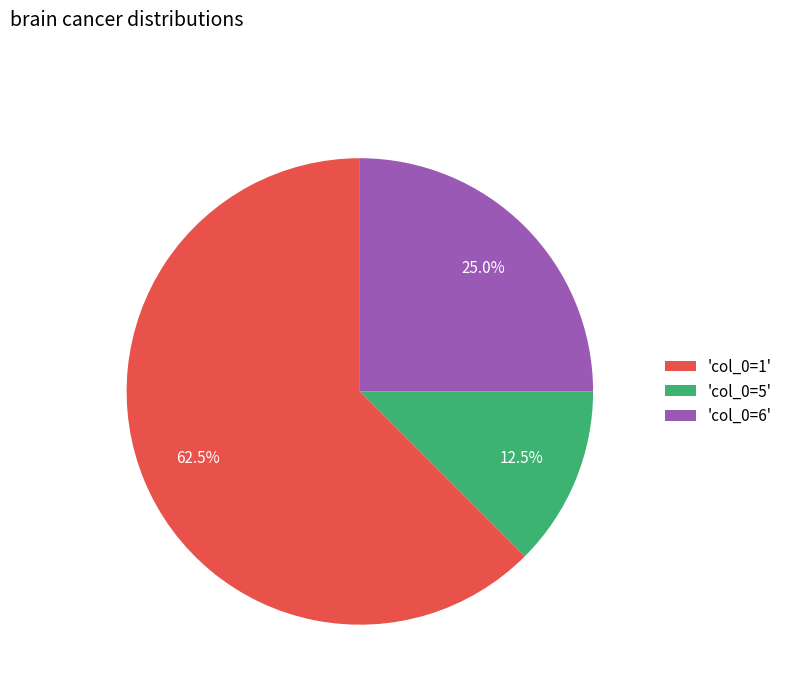

Rank the categories by value from lowest to highest.

'col_0=5', 'col_0=6', 'col_0=1'